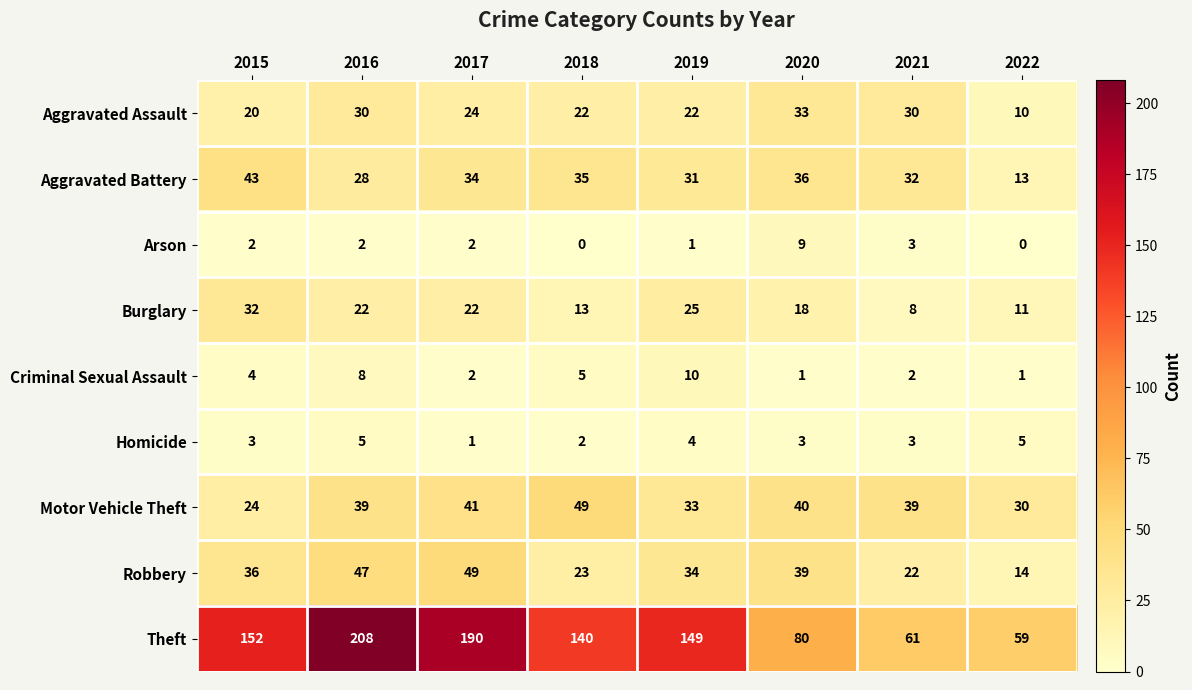

Where does the Theft series first go above 149?

2015